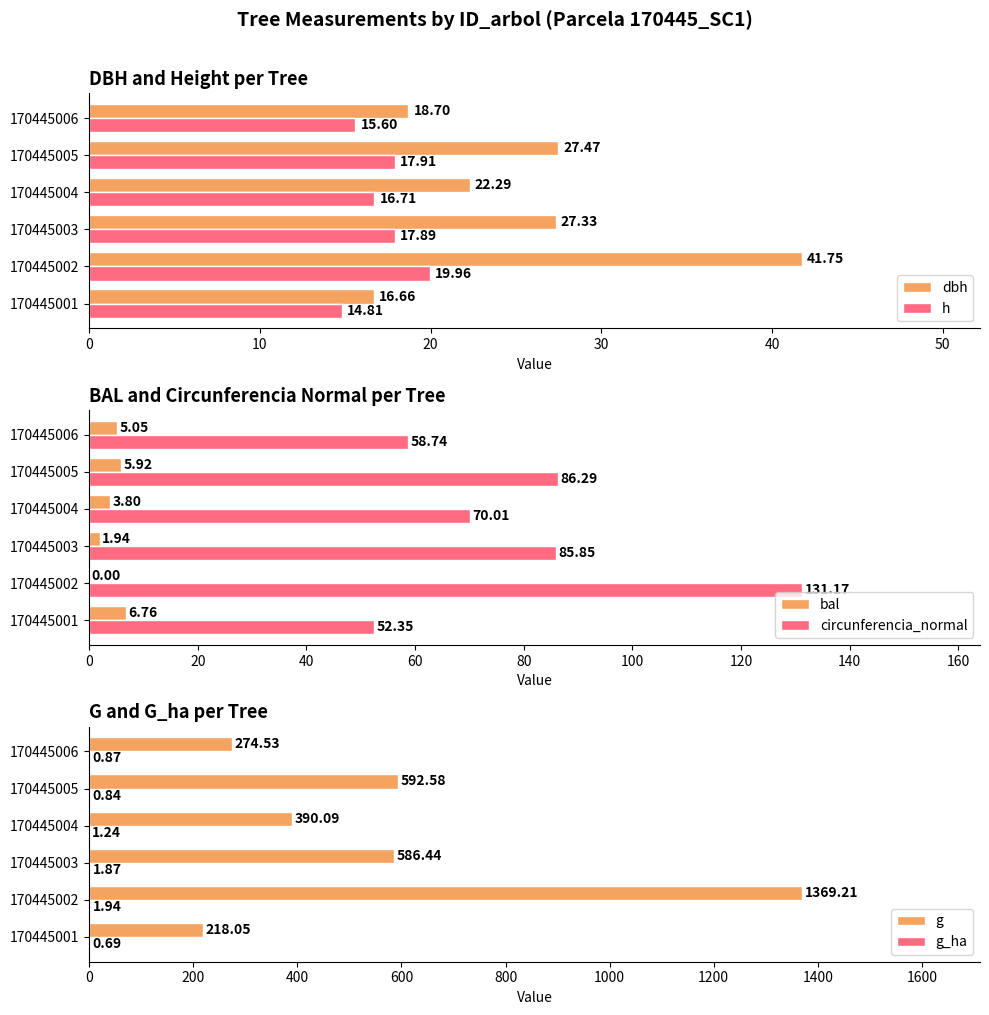

What is the difference between the maximum and minimum values in the h series?

5.2